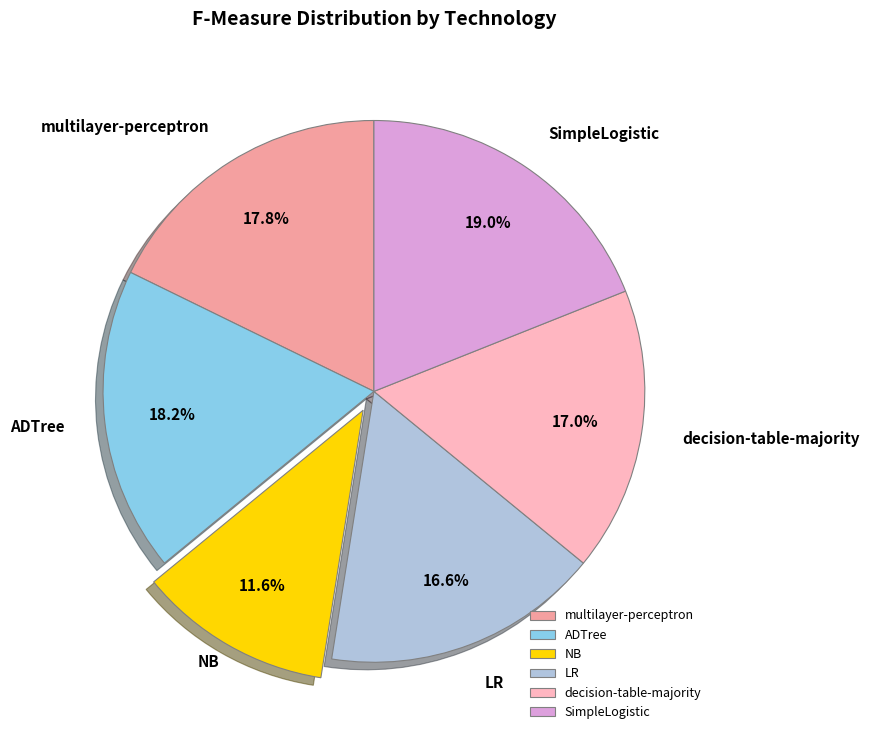

Do multilayer-perceptron and ADTree together represent more than half of the pie?

No